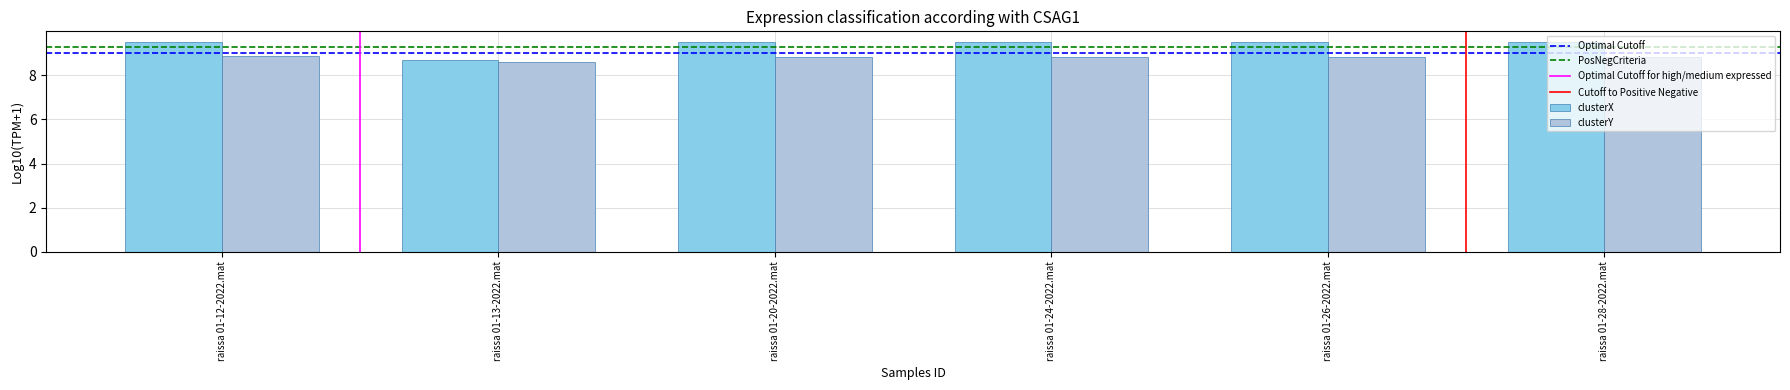

What is the minimum value shown in the chart?

8.6